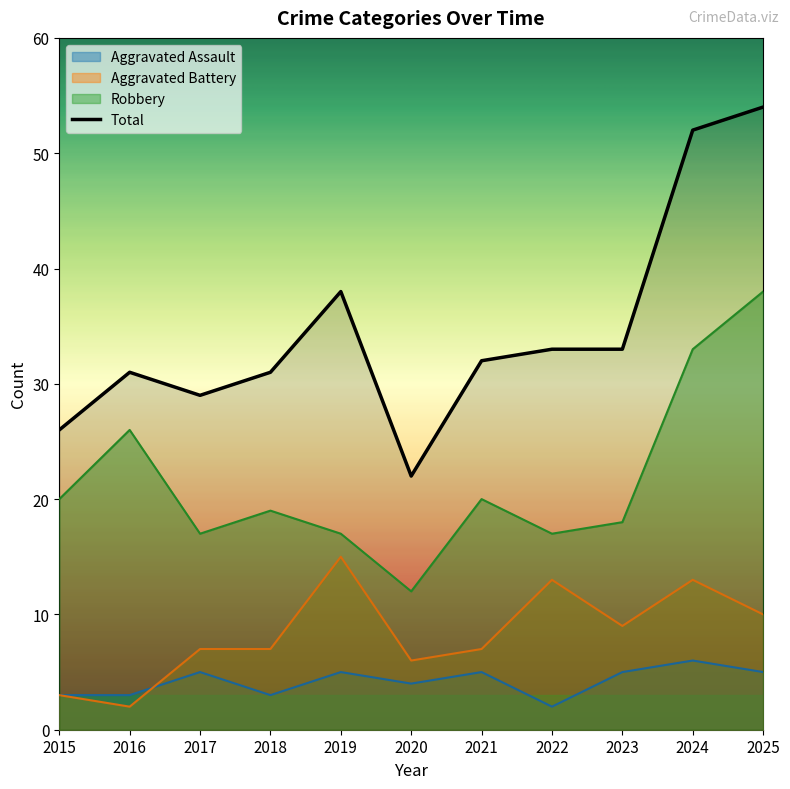

Rank the series by their maximum value, from highest to lowest.

Total, Robbery, Aggravated Battery, Aggravated Assault